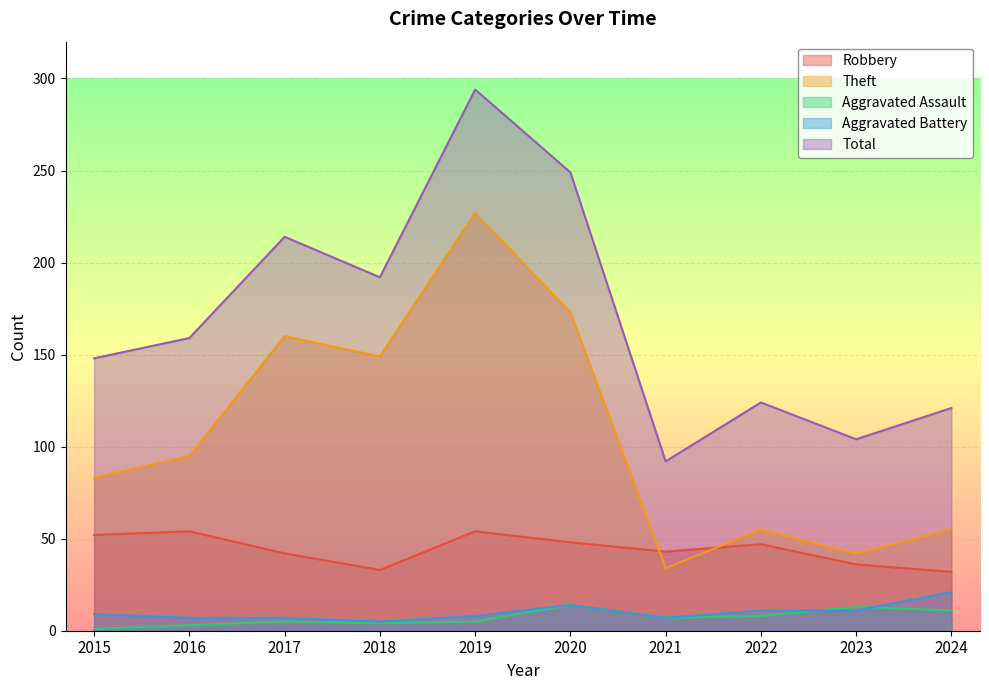

Does the chart display data point markers on the line(s)?

No